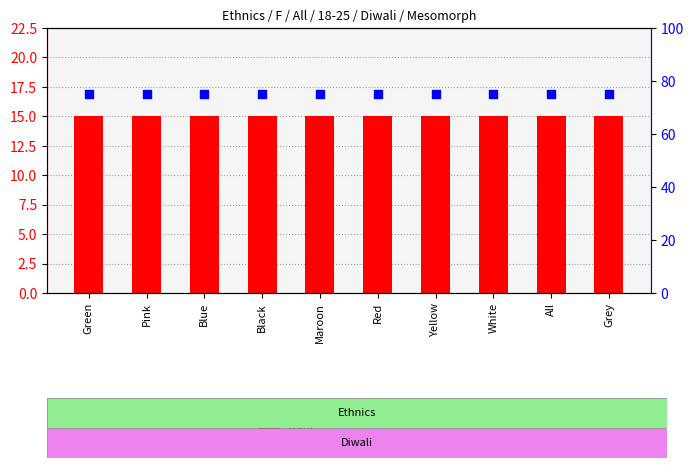

At which category is the sum across all series the highest?

Green